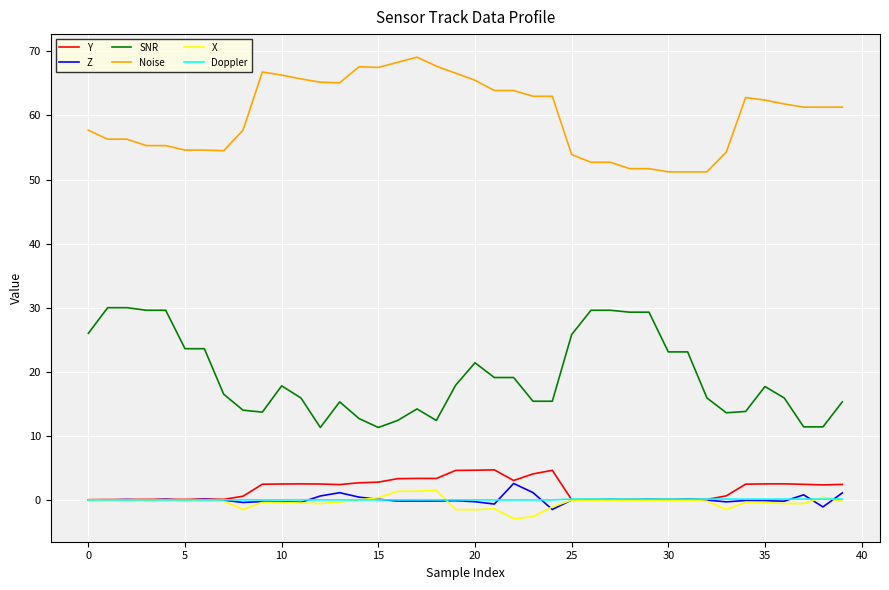

What is the highest value of the Z series?

2.6